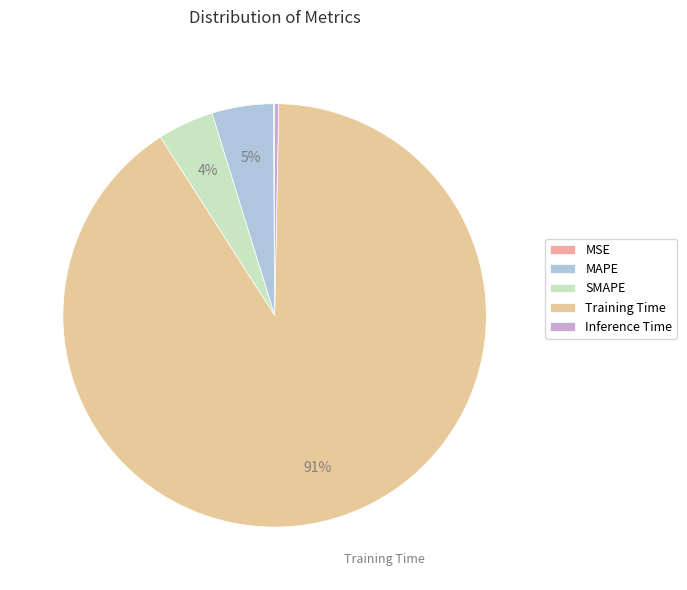

Which slice is the largest?

Training Time